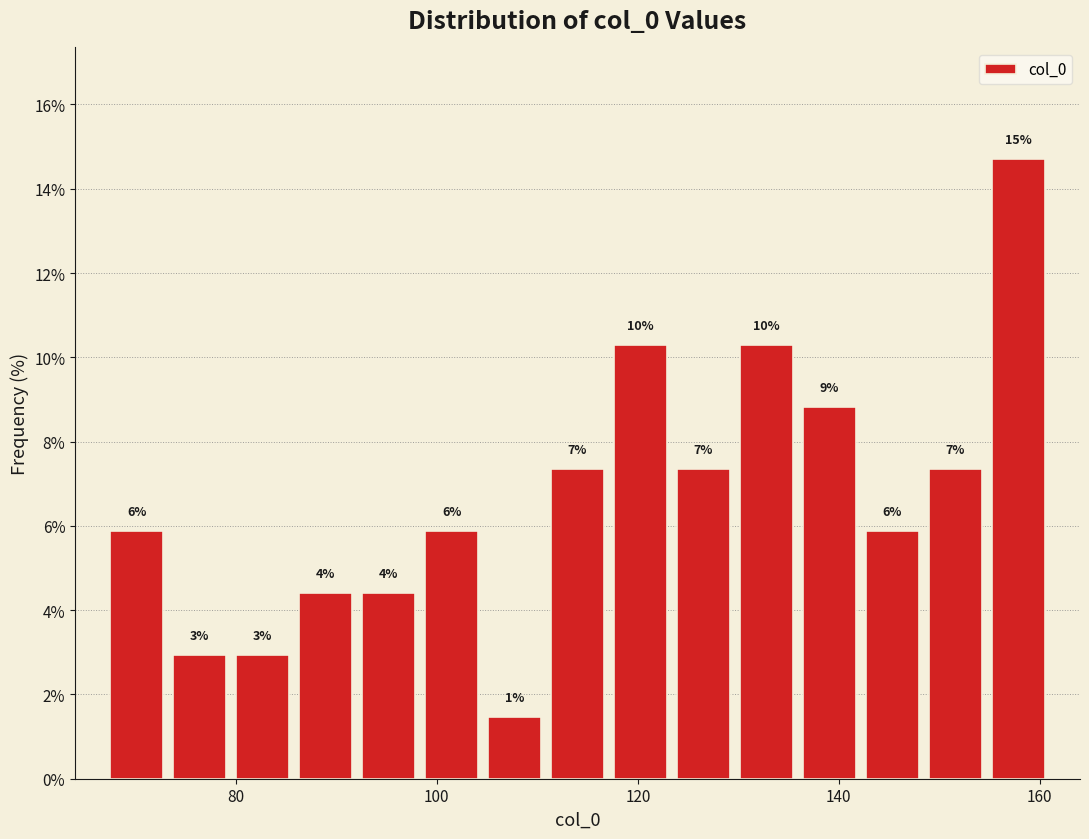

Around what value on the x-axis is the tallest bar? Give the approximate position of its centre, as read against the axis.

158